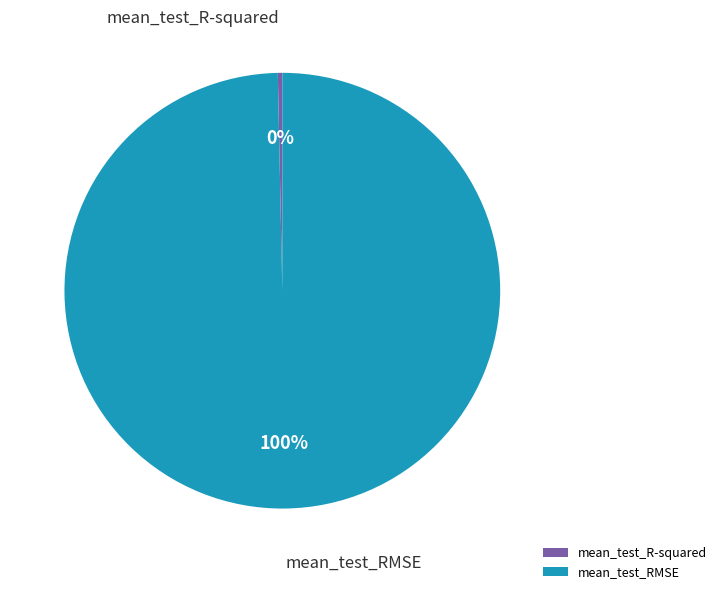

The mean_test_R-squared slice represents 14% of the pie. True or false?

False